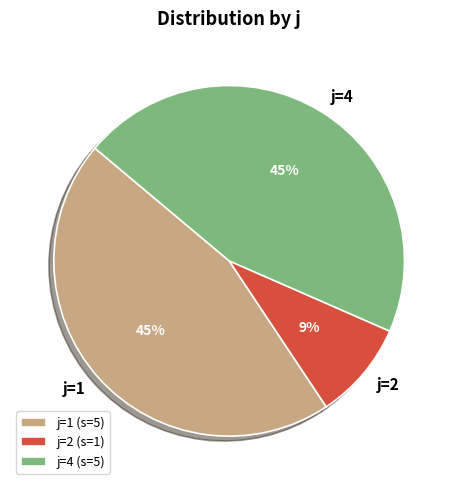

What is the smallest slice in the pie chart?

j=2 (s=1)